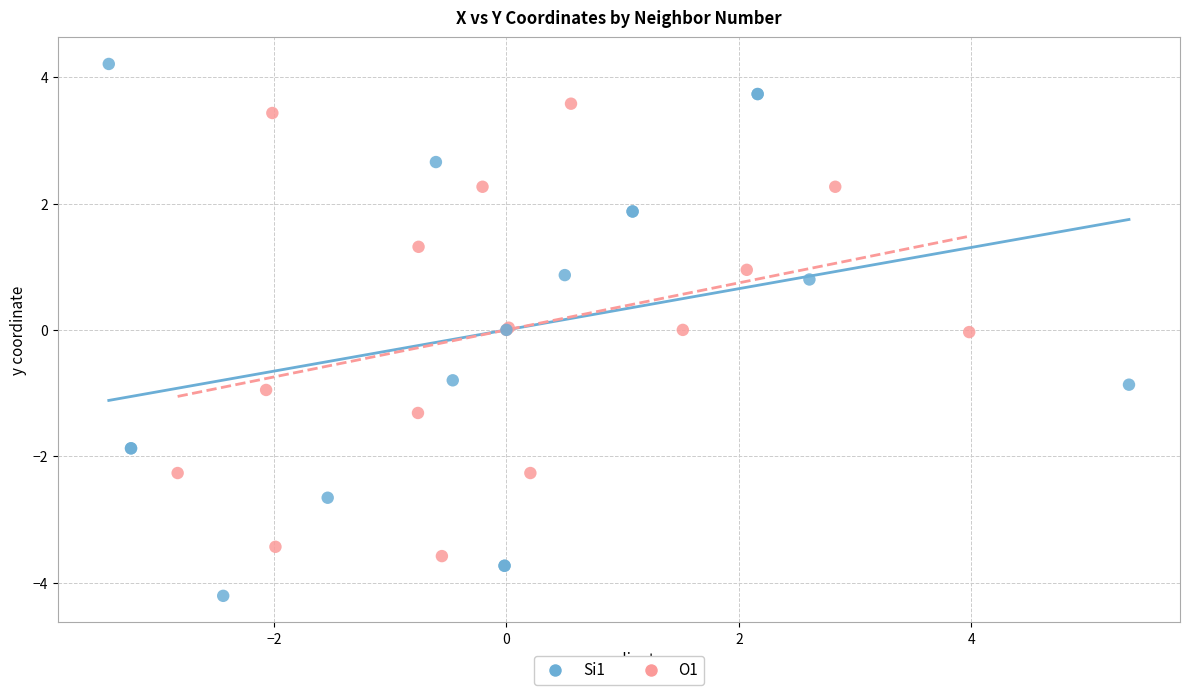

What are all the series names shown in the legend?

Si1, O1